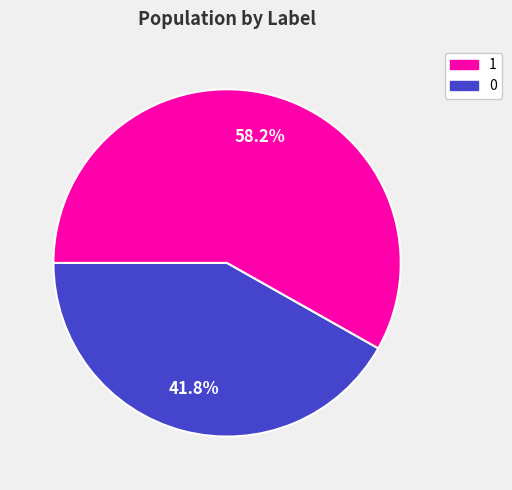

Is there any slice that represents more than half of the pie?

Yes